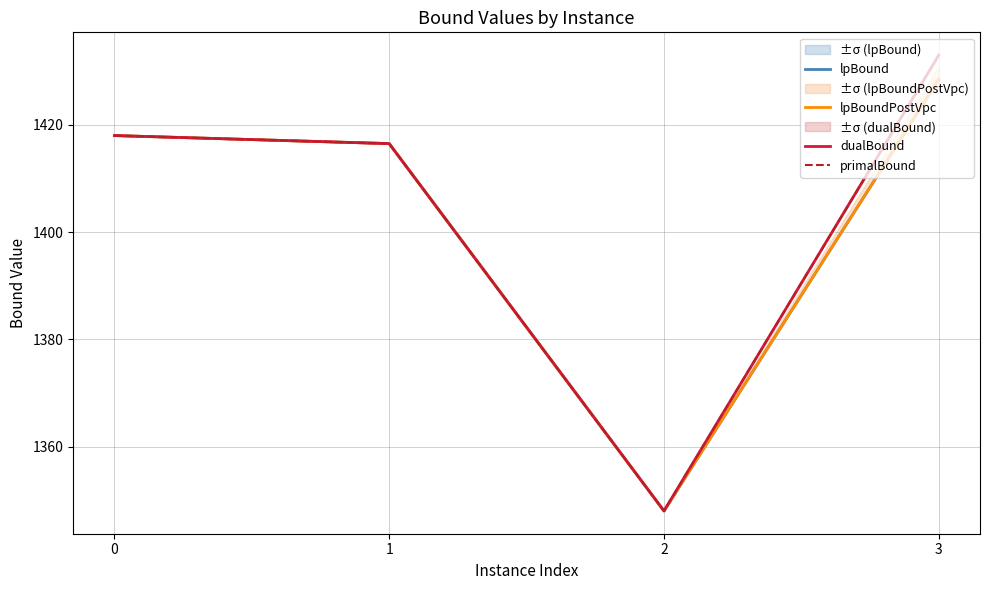

Reading left to right, list all the values displayed in this chart.

lpBound: 0=1418.0	1=1416.5	2=1348.0	3=1428.5
lpBoundPostVpc: 0=1418.0	1=1416.5	2=1348.0	3=1428.5
dualBound: 0=1418.0	1=1416.5	2=1348.0	3=1433.0
primalBound: 0=1418.0	1=1416.5	2=1348.0	3=1433.0